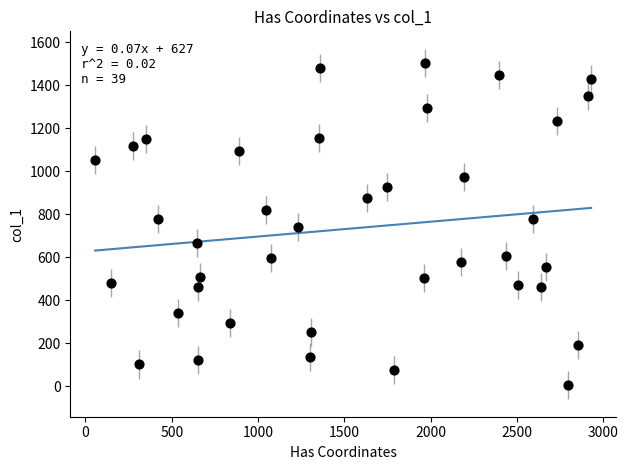

What is the range of Y values (max minus min)?

1497